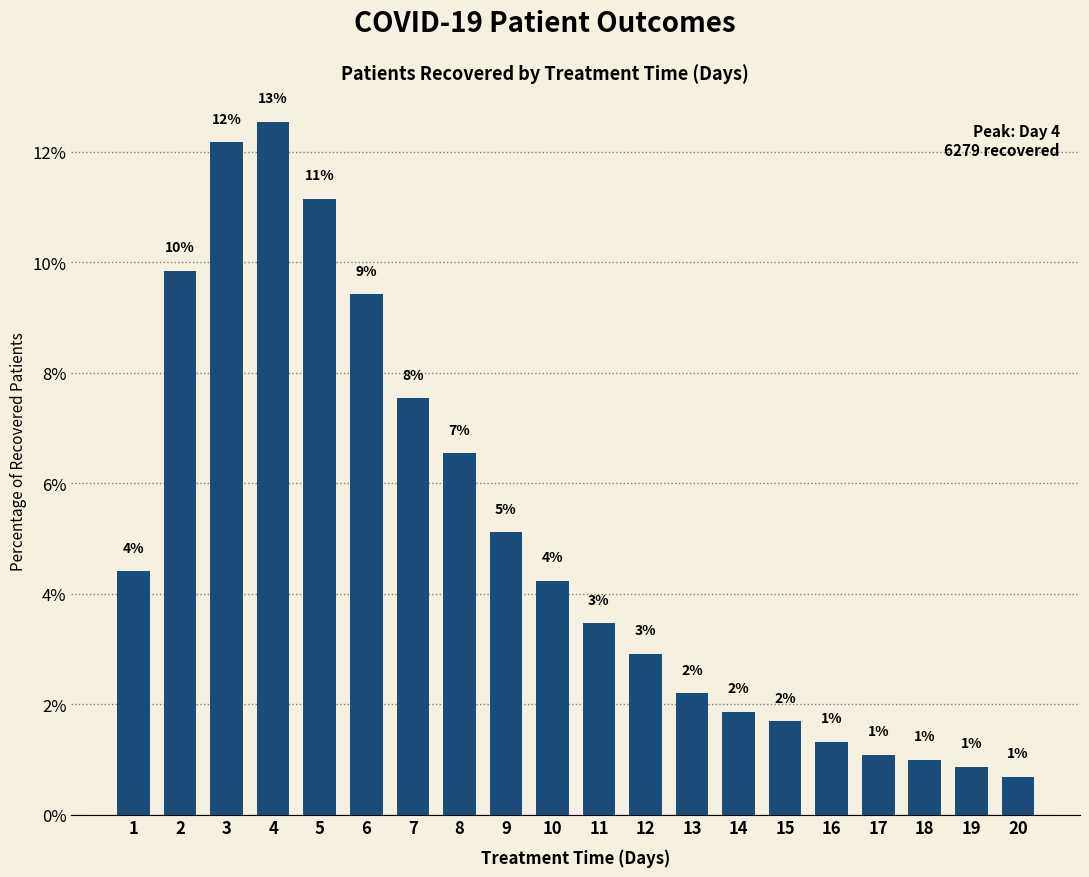

What is the difference between the values at 18 and 19?

0.1